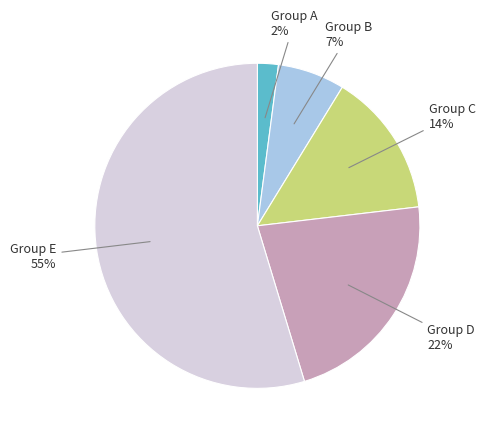

To the nearest percent, what percentage of the pie is Group C?

14%